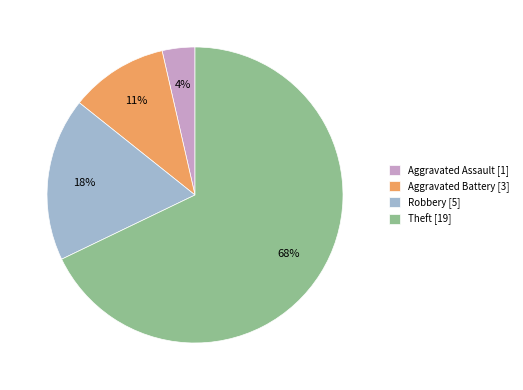

Which has a higher value, Theft [19] or Aggravated Assault [1]?

Theft [19]